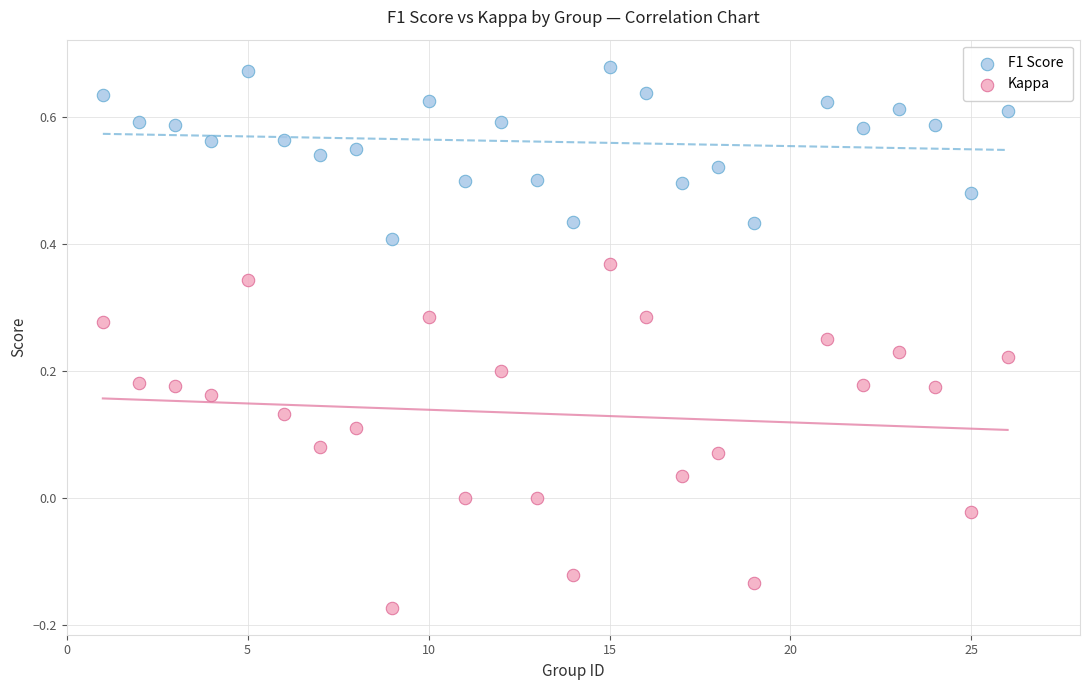

Which series has the widest spread of Y values?

Kappa